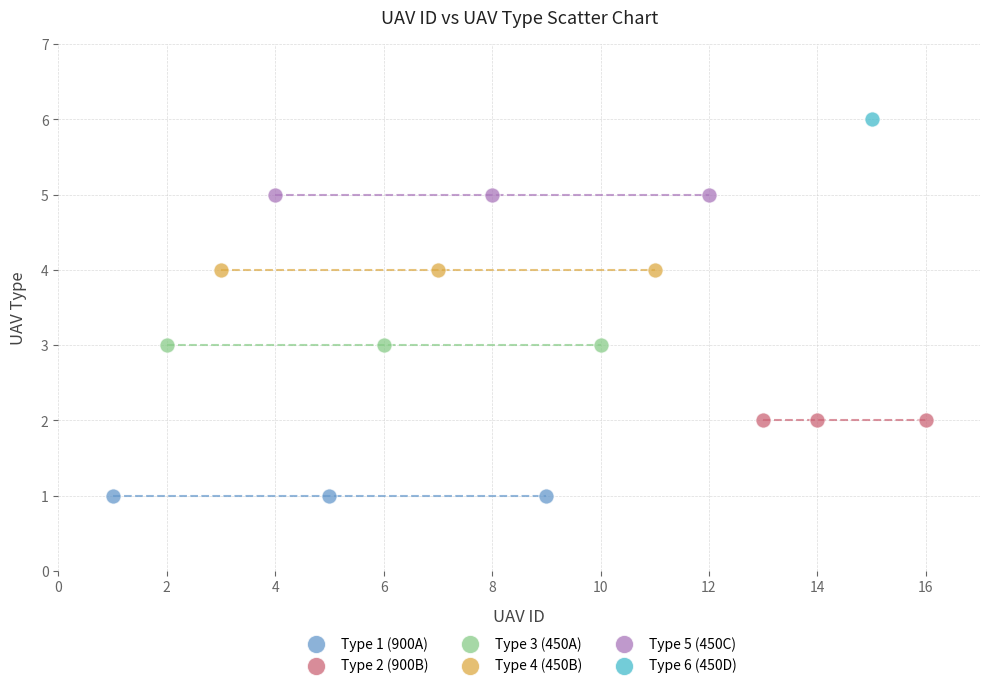

What are all the series names shown in the legend?

Type 1 (900A), Type 2 (900B), Type 3 (450A), Type 4 (450B), Type 5 (450C), Type 6 (450D)